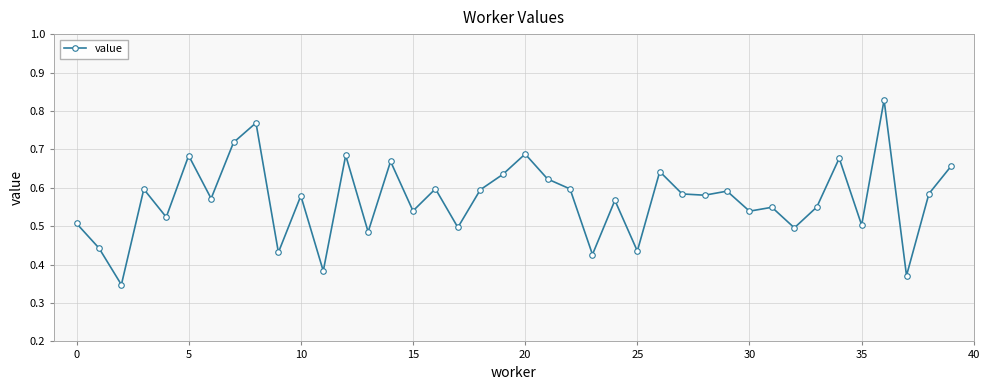

True or false: there are more than 1 points higher than both neighbors.

True